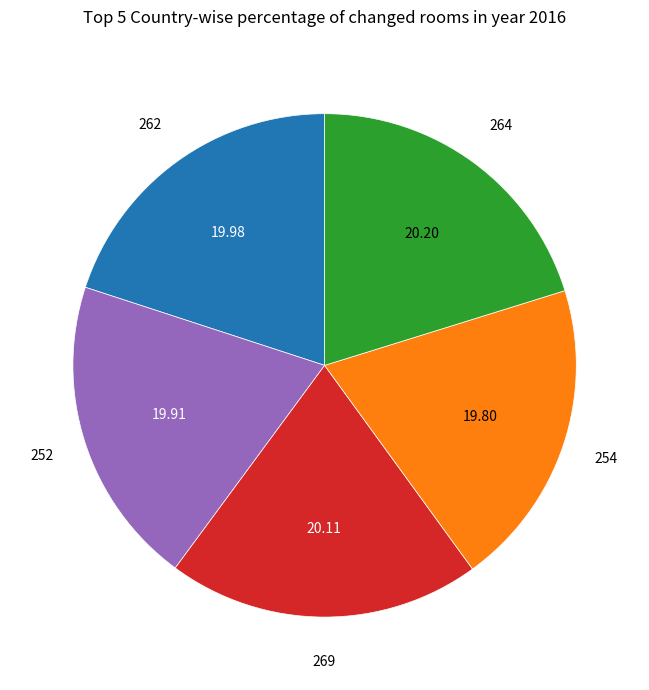

How many slices are in this pie chart?

5